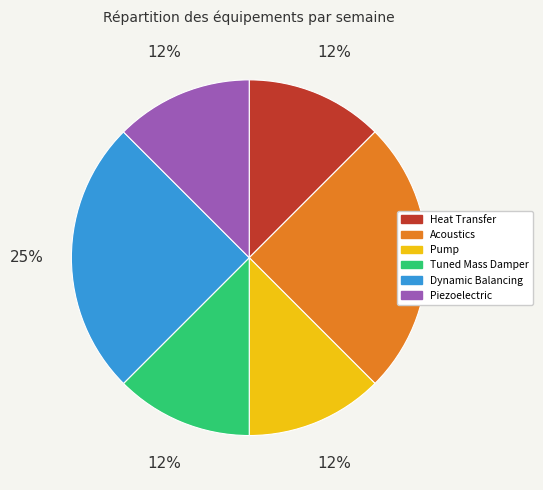

Is there a majority slice in this chart?

No